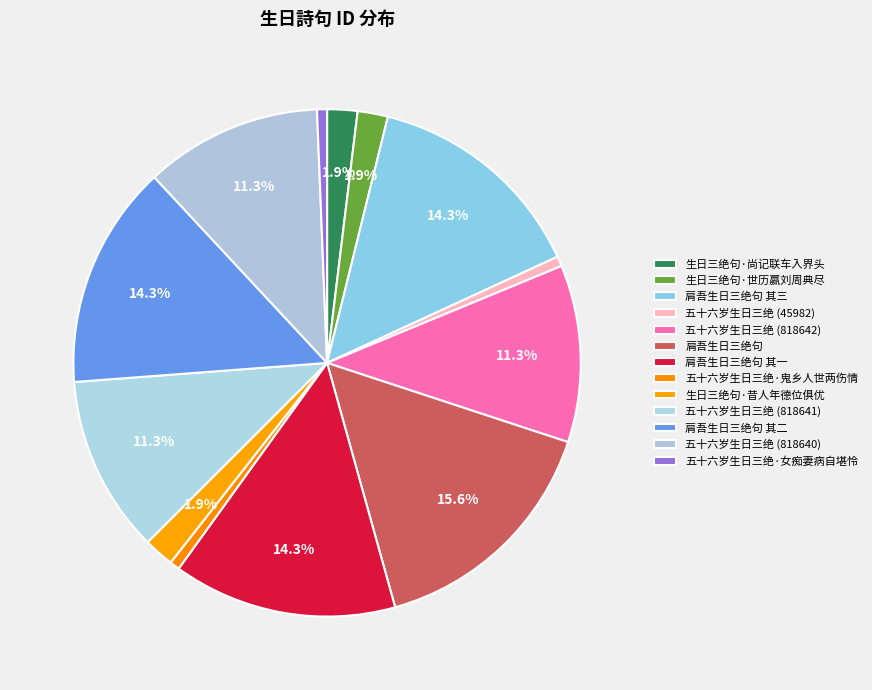

How many slices are in this pie chart?

13